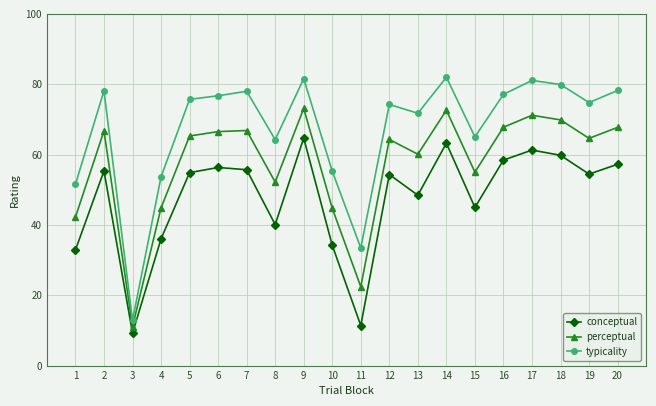

The value of conceptual at 2 is 55.4. True or false?

True